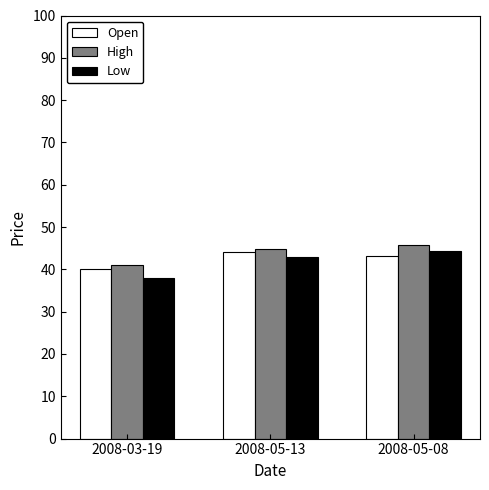

Which series has the widest spread of values?

Low